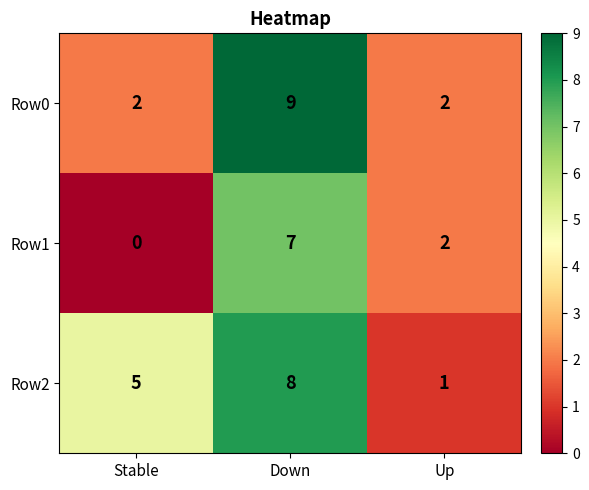

What is the spread (max minus min) of values at Stable?

5